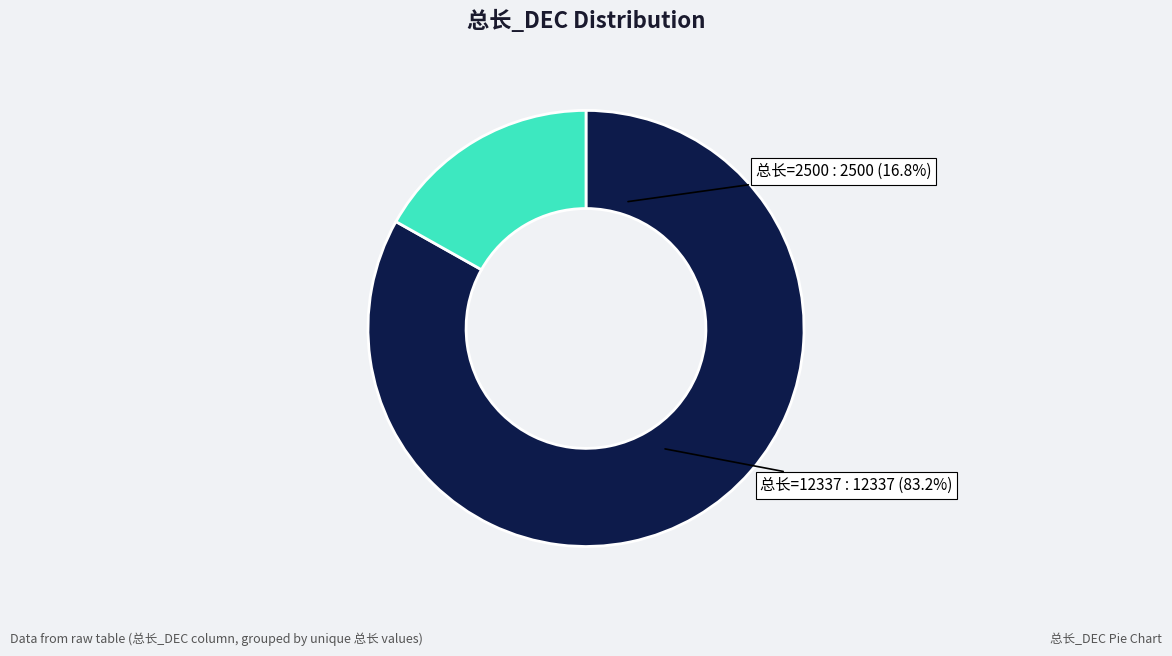

Approximately how many times larger is the value at 0x33,0x34 compared to 0x09,0xc4?

4.9